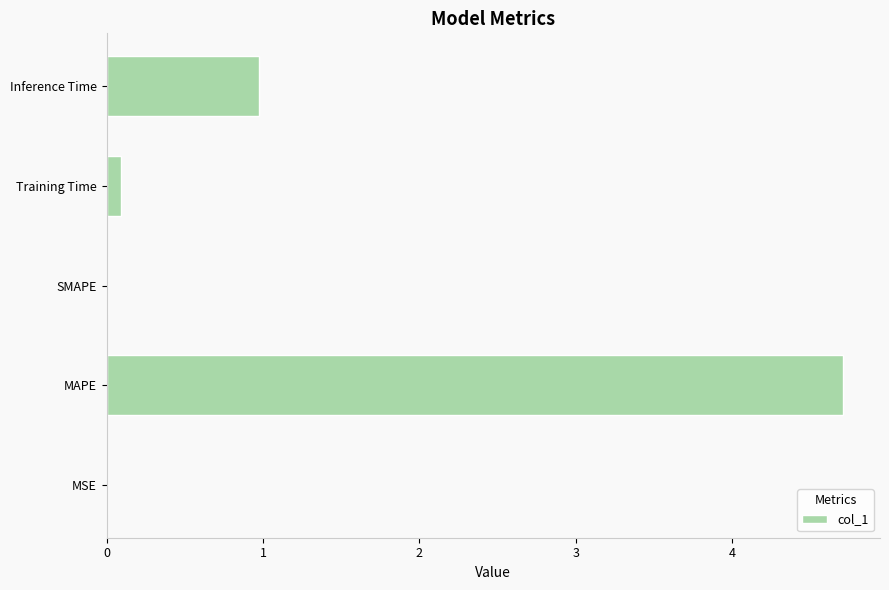

What is the approximate value at MAPE?

4.7